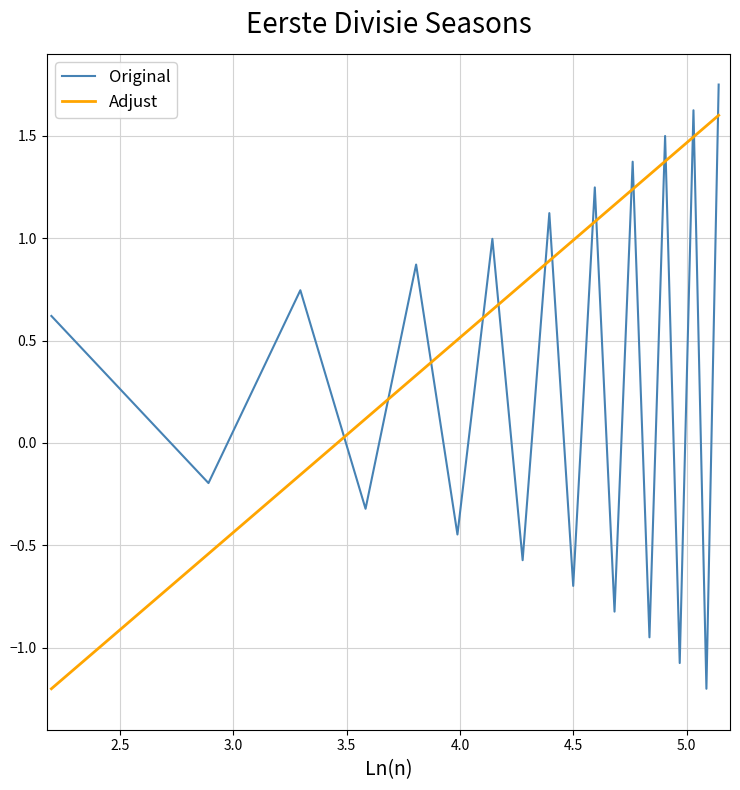

After their last crossing, which series has the higher values: Adjust or Original?

Original